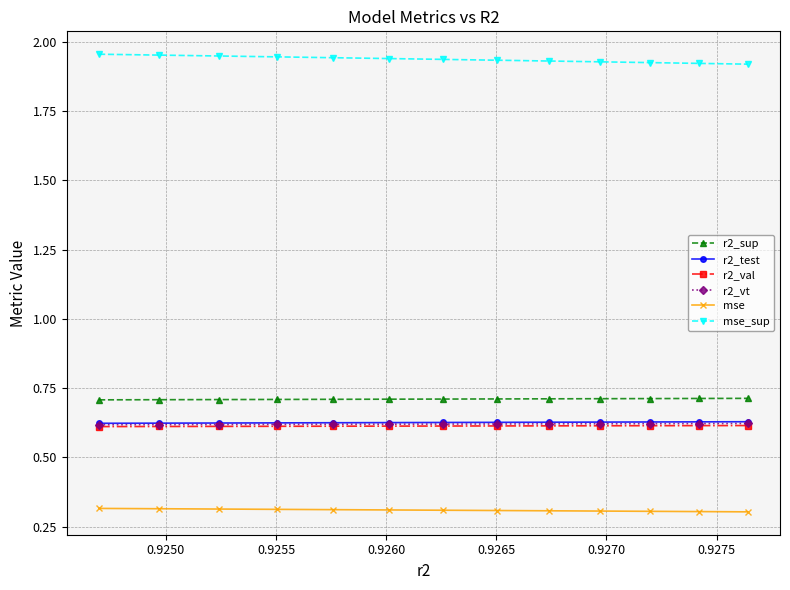

How many r2_test values are between 0 and 1?

13